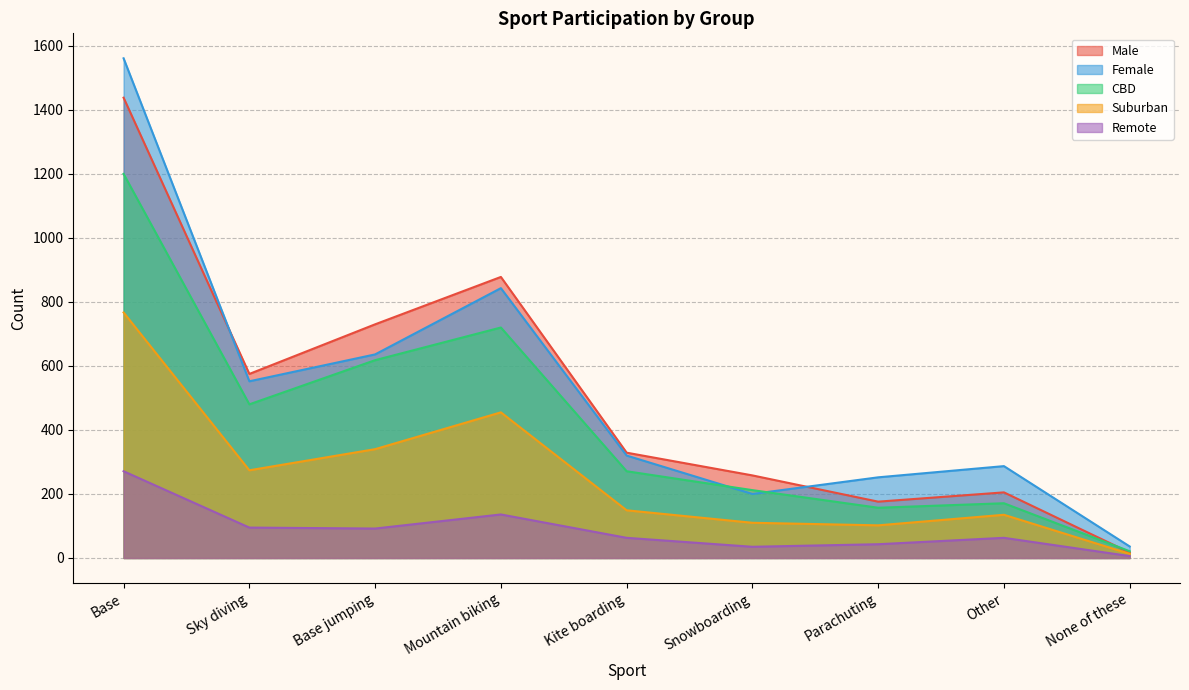

Where is Suburban nearest to the value 390?

Base jumping